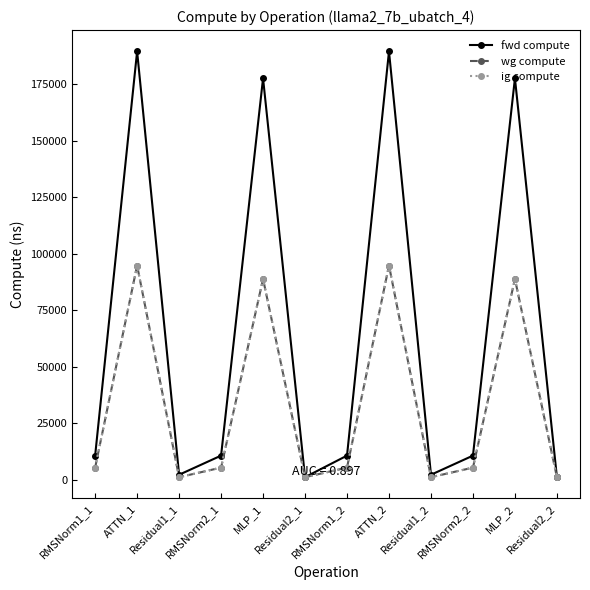

Does the chart have visible grid lines?

No